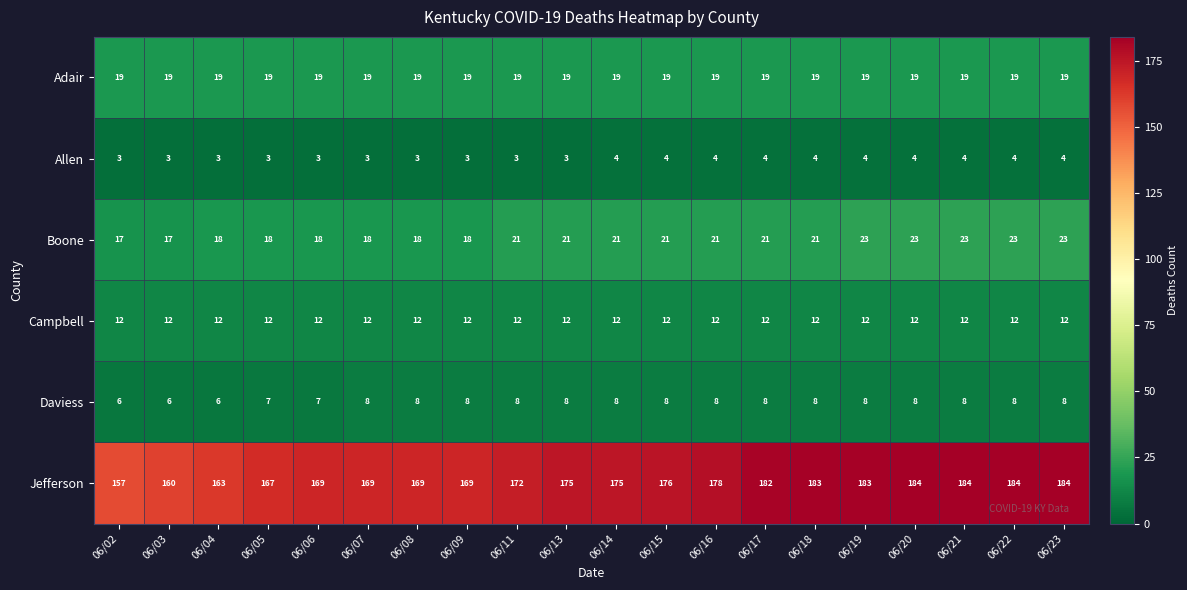

Which series has the widest spread of values?

Jefferson